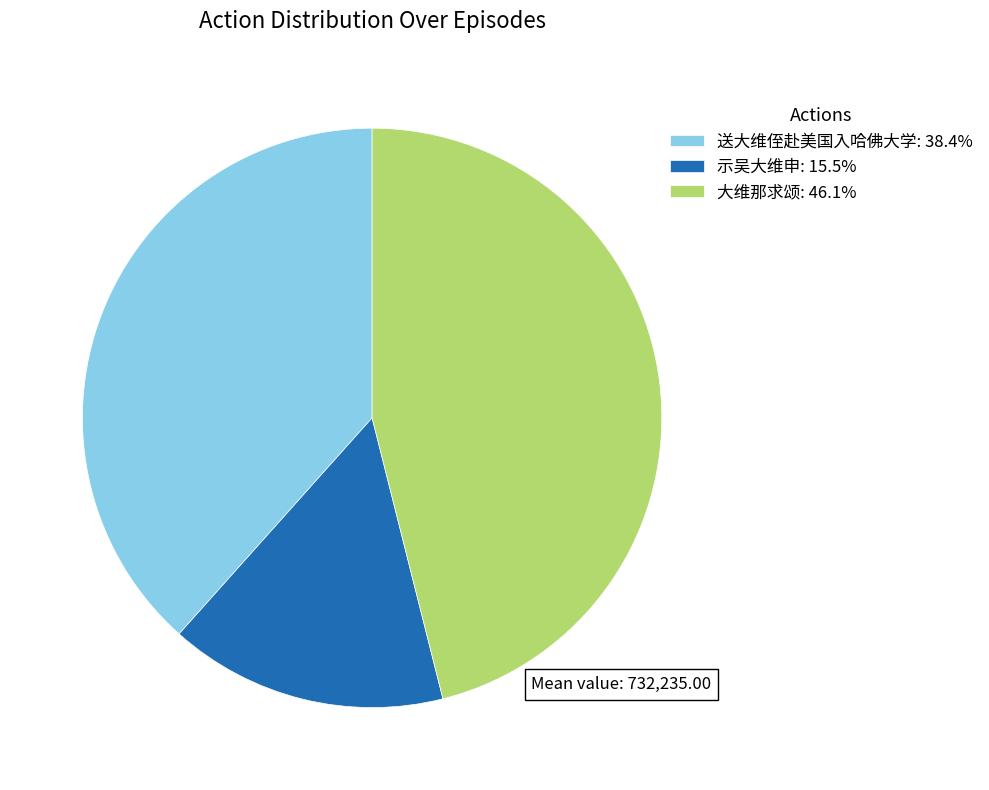

Which has a higher value, 大维那求颂 or 送大维侄赴美国入哈佛大学?

大维那求颂